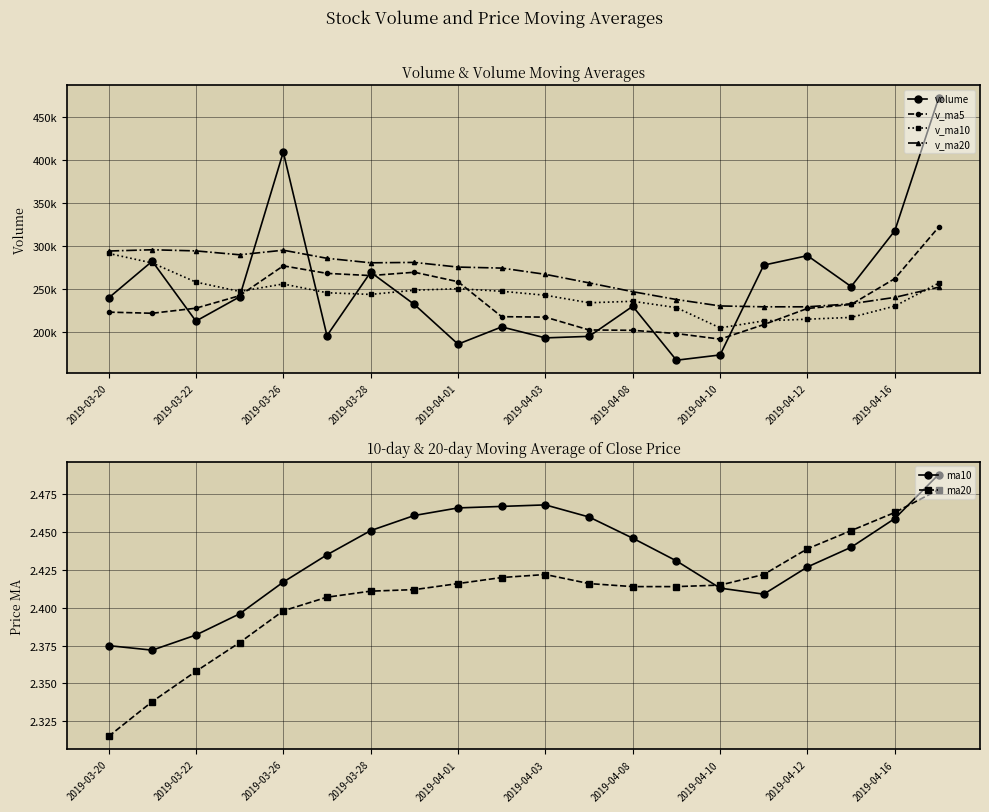

List the series in order of their peak value, lowest first.

ma20, ma10, v_ma10, v_ma20, v_ma5, volume